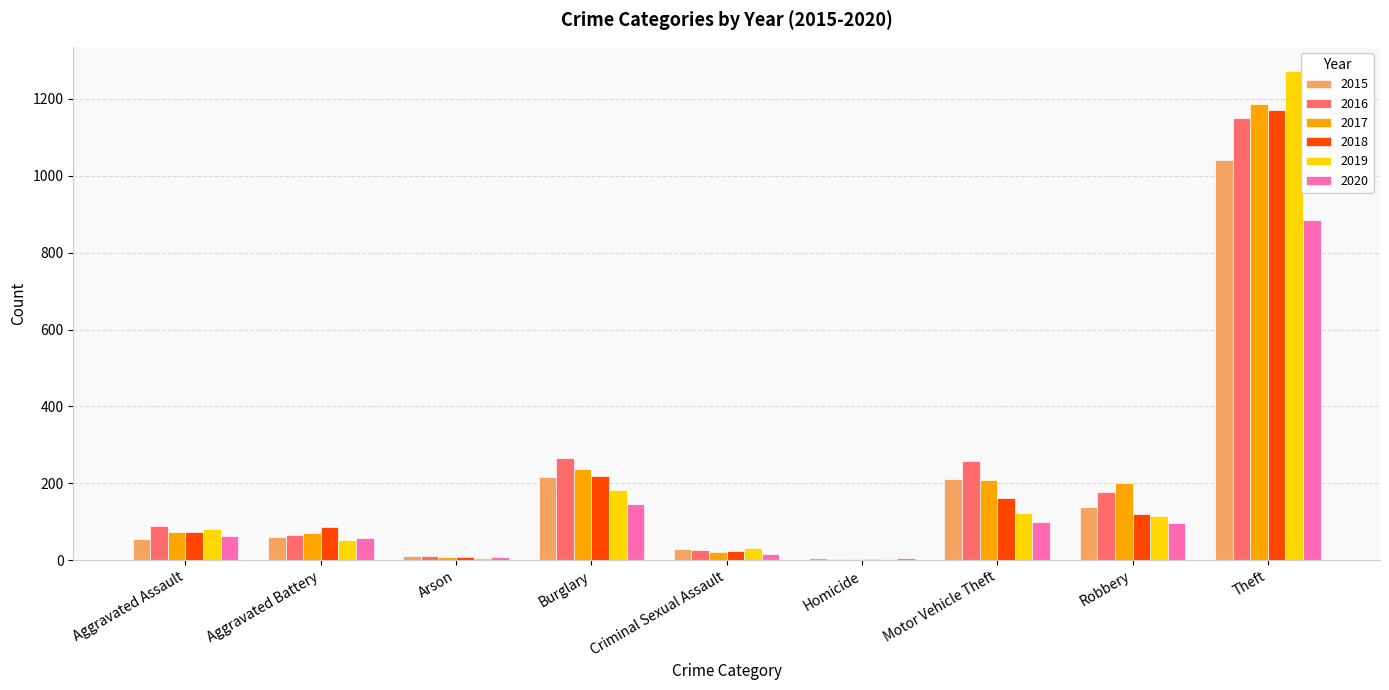

At which category does the chart reach its peak across all series?

Theft